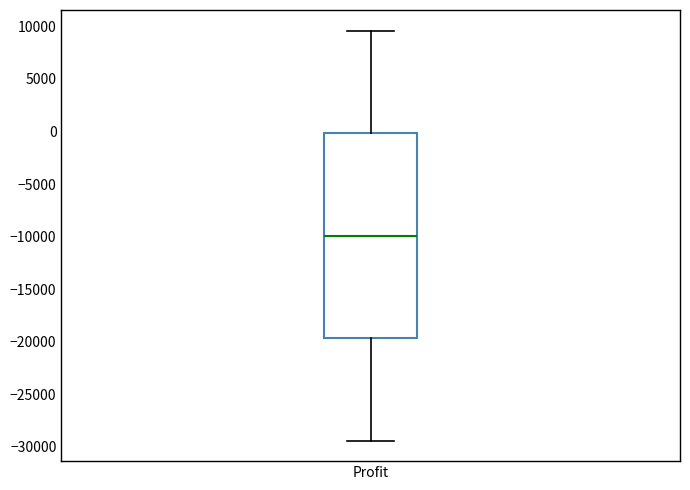

Transcribe this box plot: give where the median line is, the range the box spans, and where the two whiskers end, as read against the y-axis. The values are not printed on the chart, so give them approximately, as read against the axis.

median -10000, box -19500 to 0, whiskers -29500 to 9500